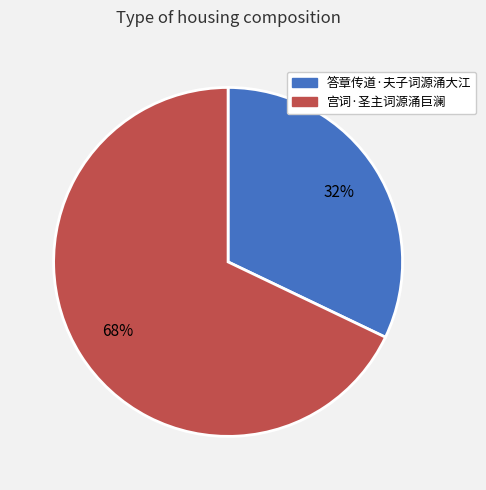

To the nearest percent, what percentage of the pie is 答章传道·夫子词源涌大江?

32%